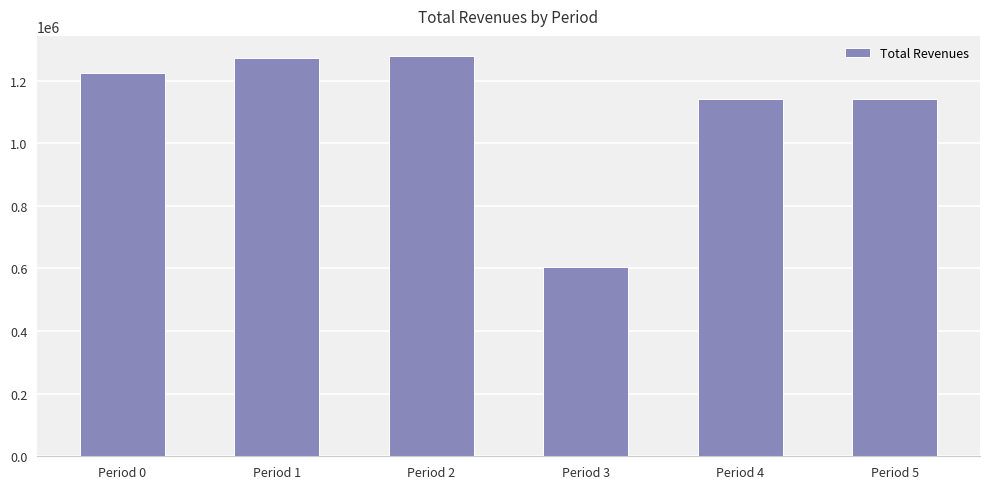

What is the smallest value displayed?

603146.7